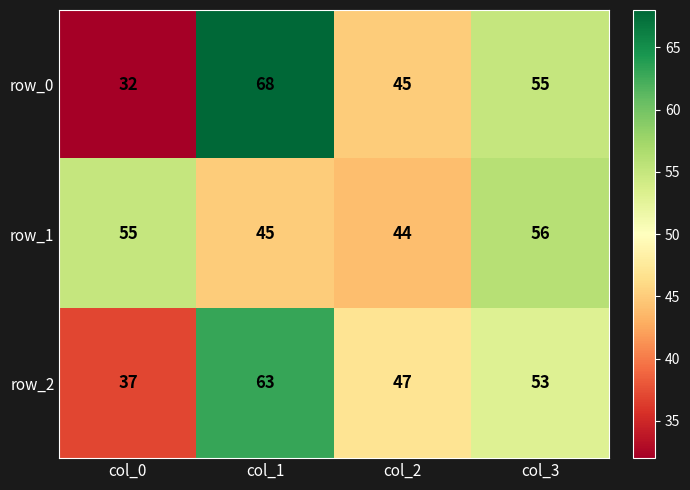

True or false: row_0 has a value of 15 at col_2.

False